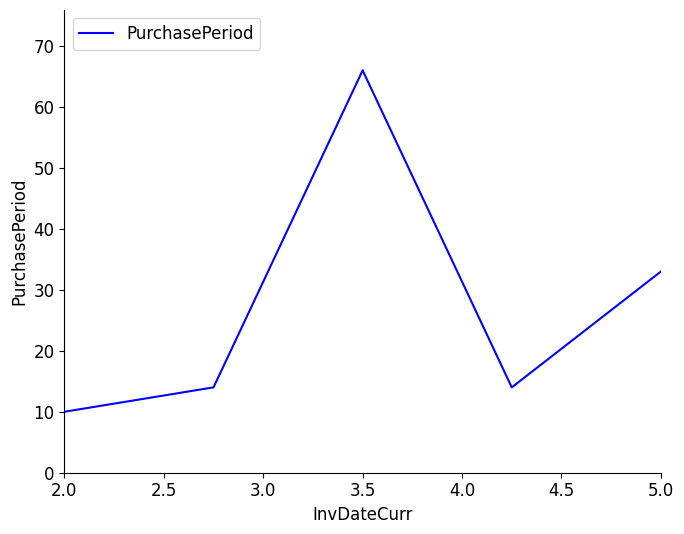

What is the average value?

27